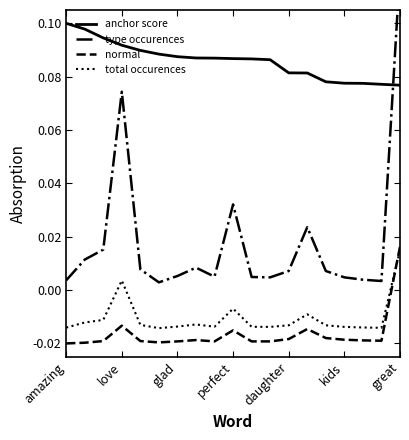

What is the spread (max minus min) of values at 10?

0.1